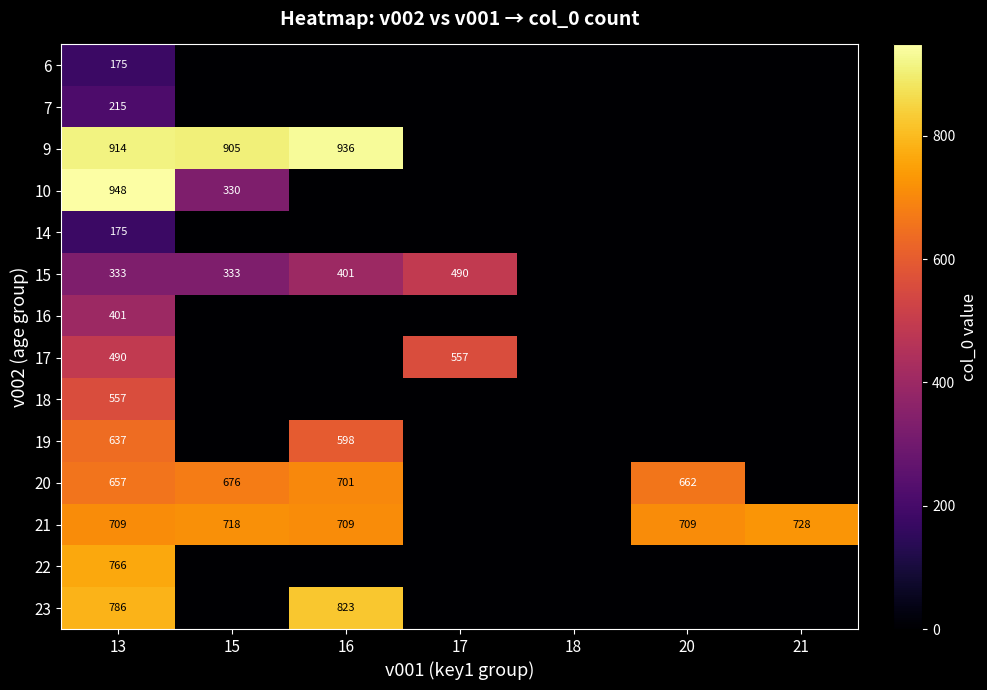

What is the difference between the highest and lowest values at 13?

773